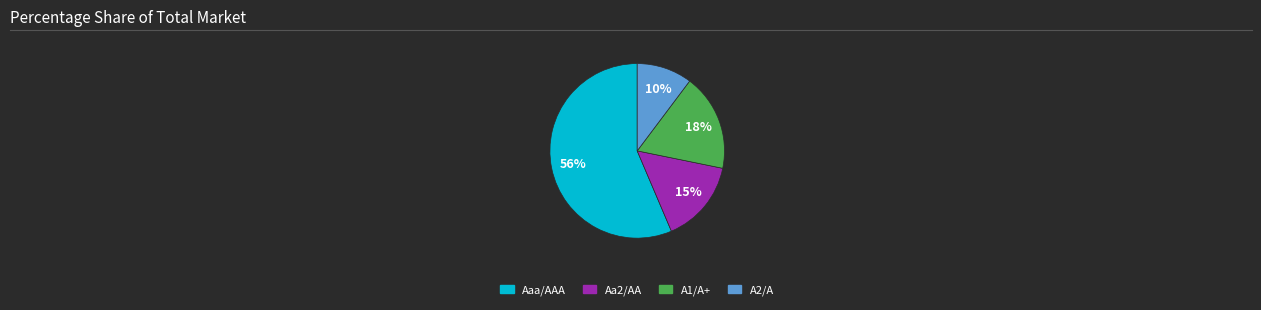

Which category has the biggest portion of the pie?

Aaa/AAA